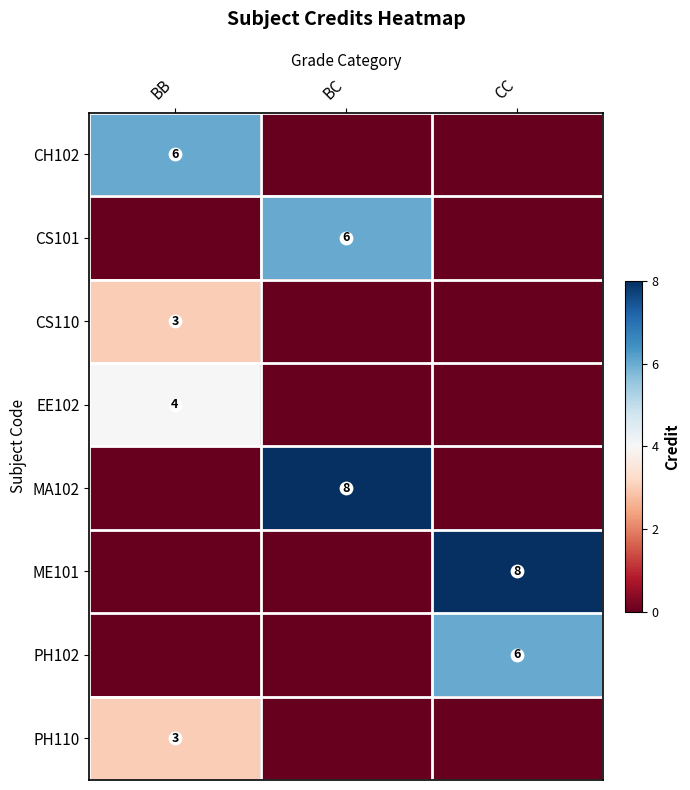

Which label corresponds to the largest value in the chart?

BC